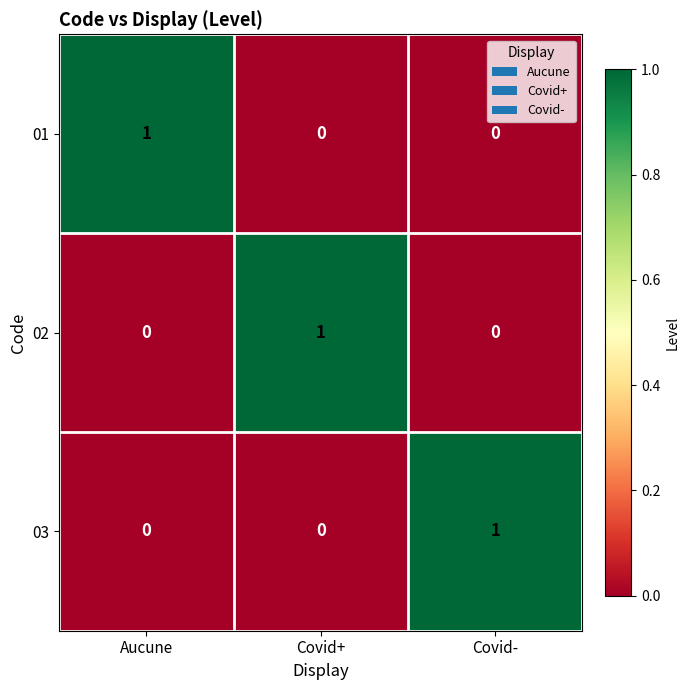

Count the 03 values in the range 0 to 1.

3